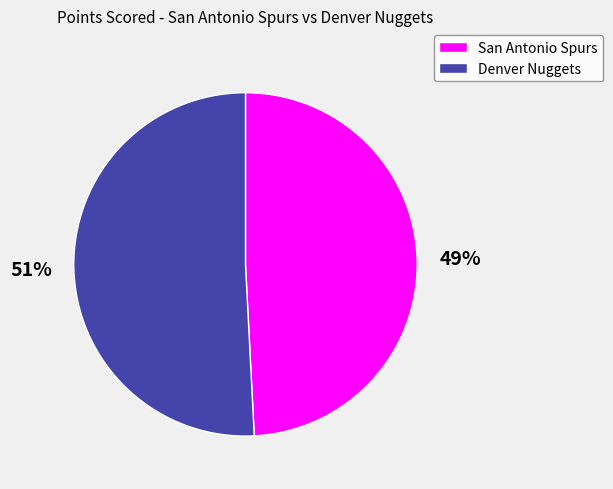

Rank the categories by value from lowest to highest.

San Antonio Spurs, Denver Nuggets